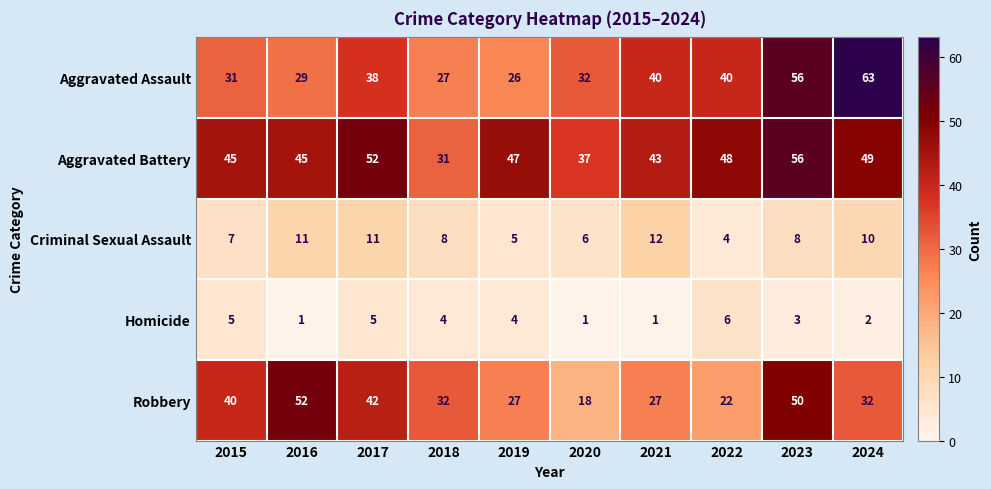

Rank the series by their maximum value, from highest to lowest.

Aggravated Assault, Aggravated Battery, Robbery, Criminal Sexual Assault, Homicide